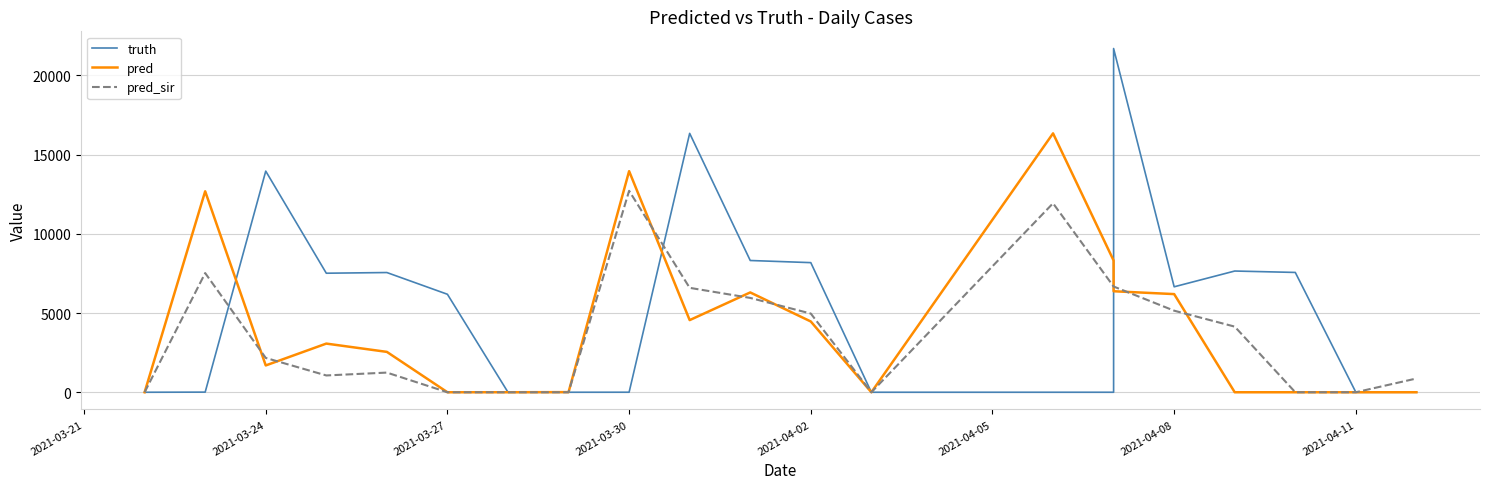

What are all the series names shown in the legend?

truth, pred, pred_sir